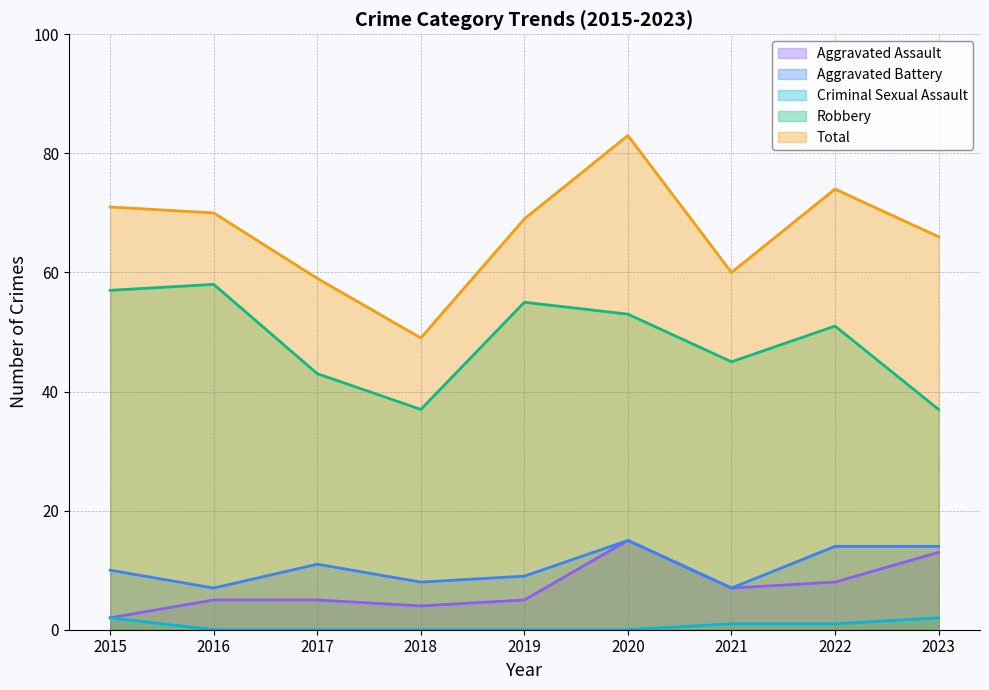

Which category has the lowest value across all series?

2016